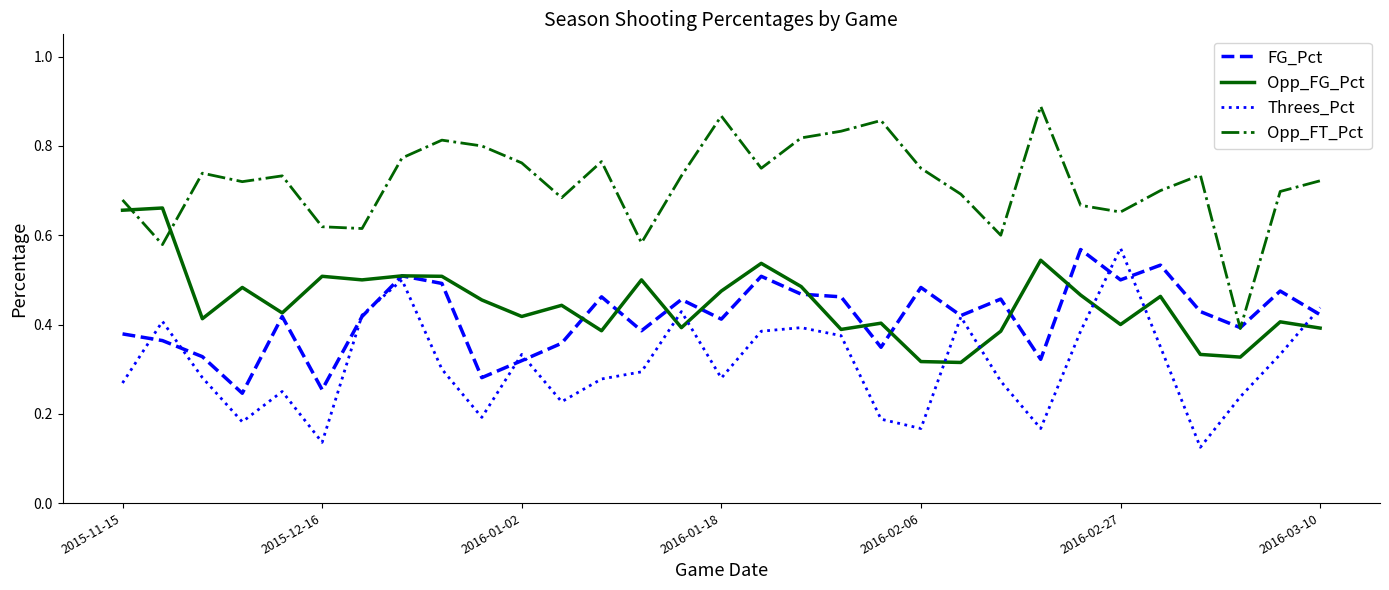

Which series has the largest total across all categories?

Opp_FT_Pct